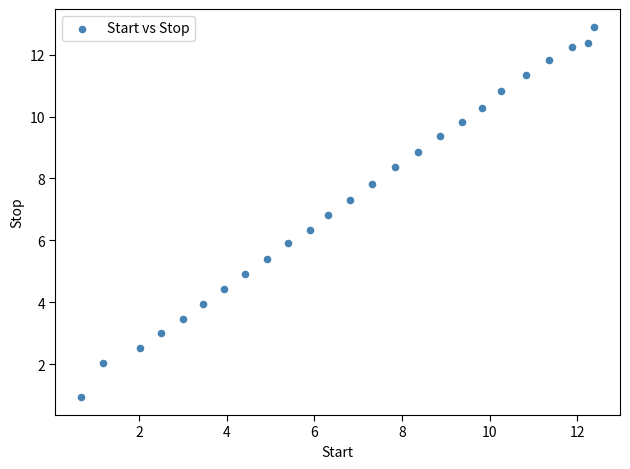

What is the range of Y values (max minus min)?

11.9